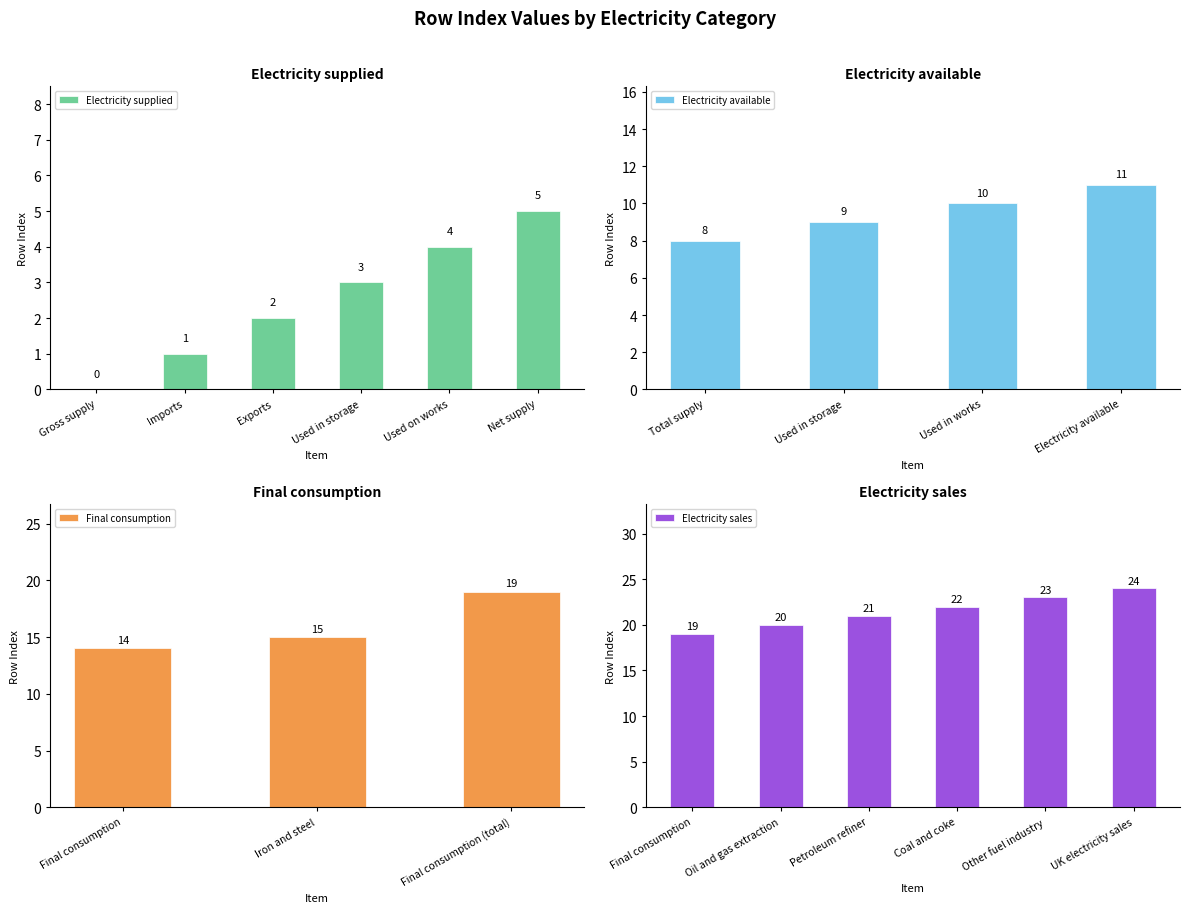

Approximately how many times larger is the value at Exports compared to Used on works?

0.5